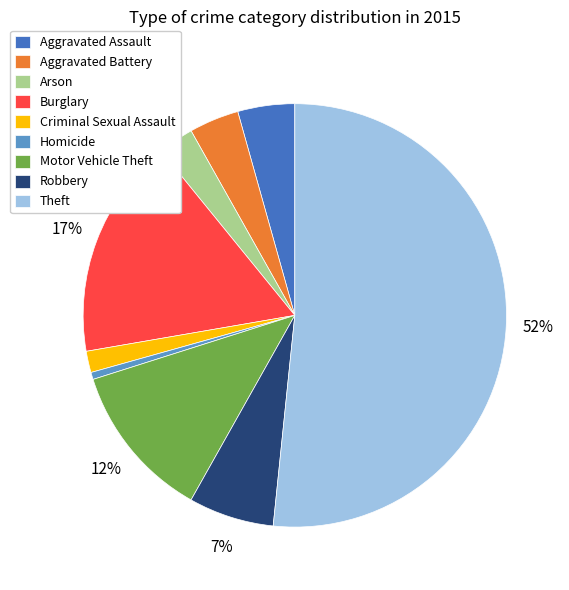

To the nearest percent, what portion does Robbery represent?

7%